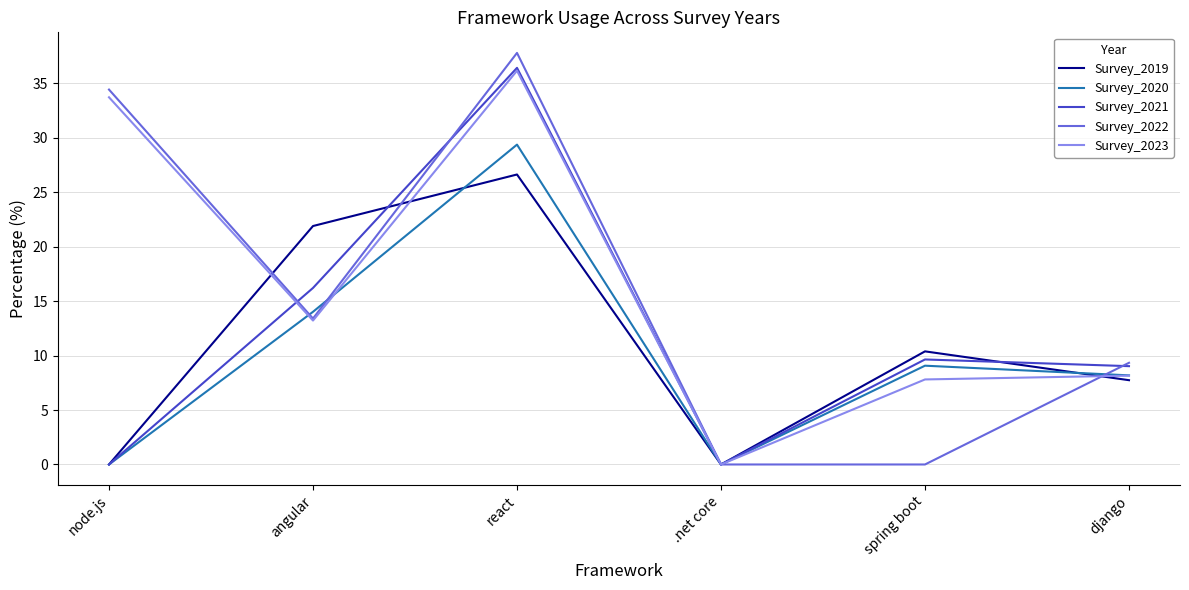

Is it true that Survey_2022 equals 15.8 at node.js?

False